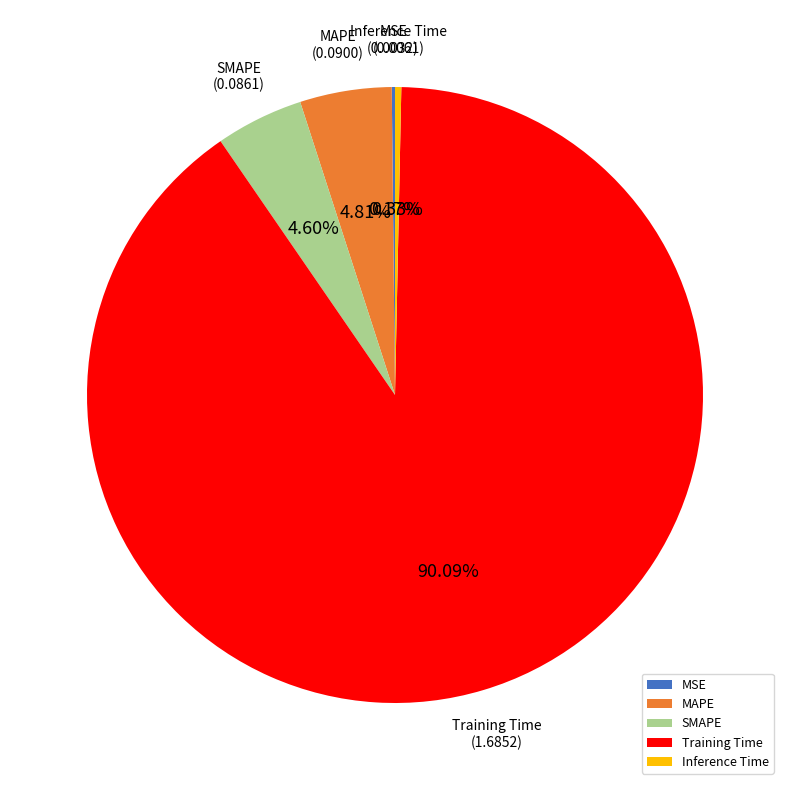

Combined, what portion of the pie is Training Time and SMAPE?

94.7%